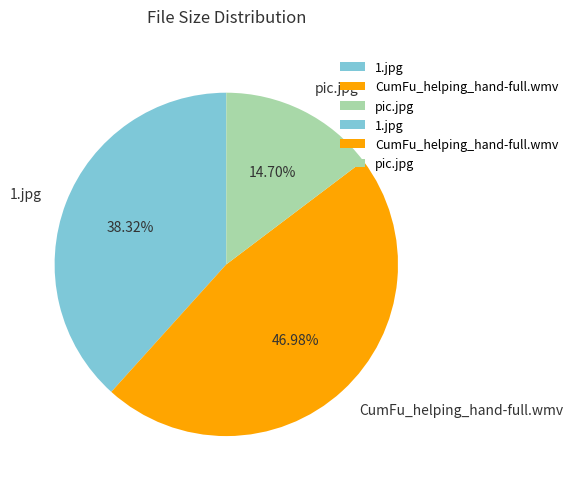

What percentage do 1.jpg and pic.jpg together represent?

53.0%